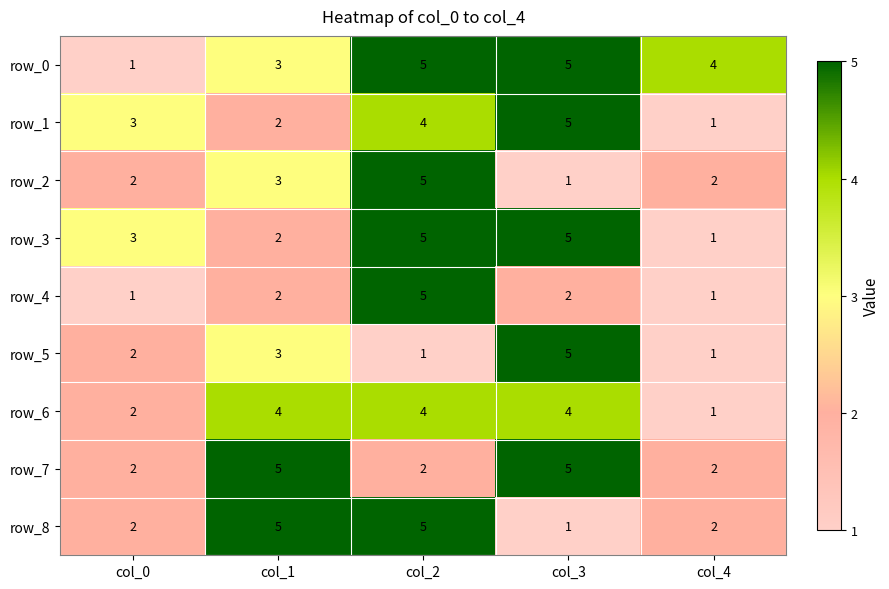

Which series changed the most between col_1 and col_3?

row_8